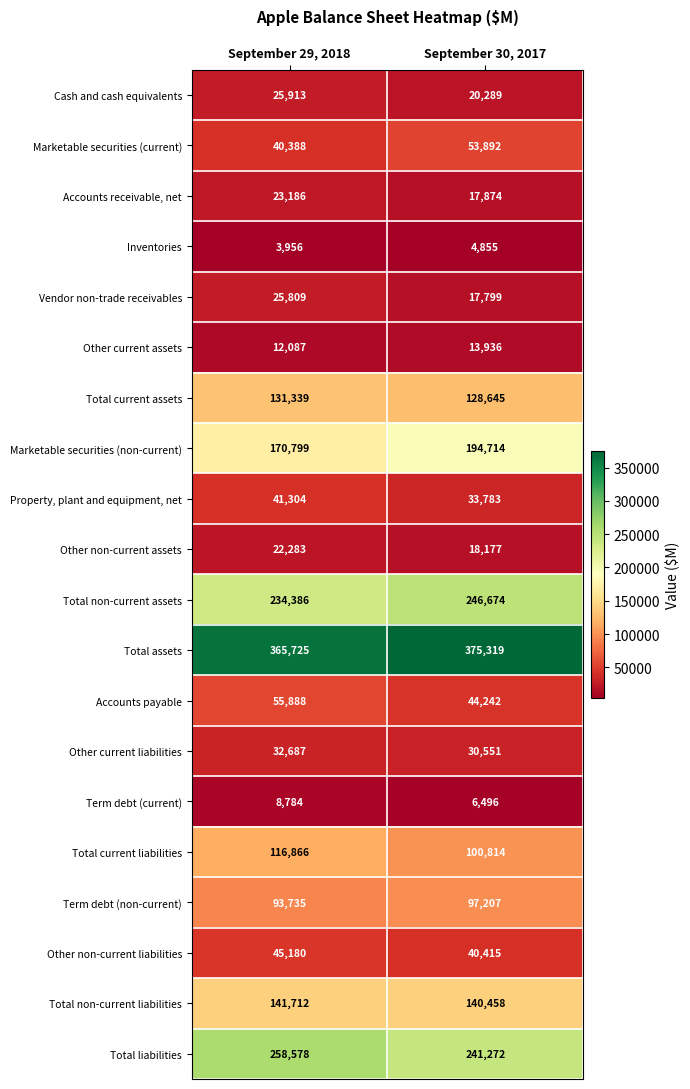

What is the sum of all Total current liabilities values?

217680